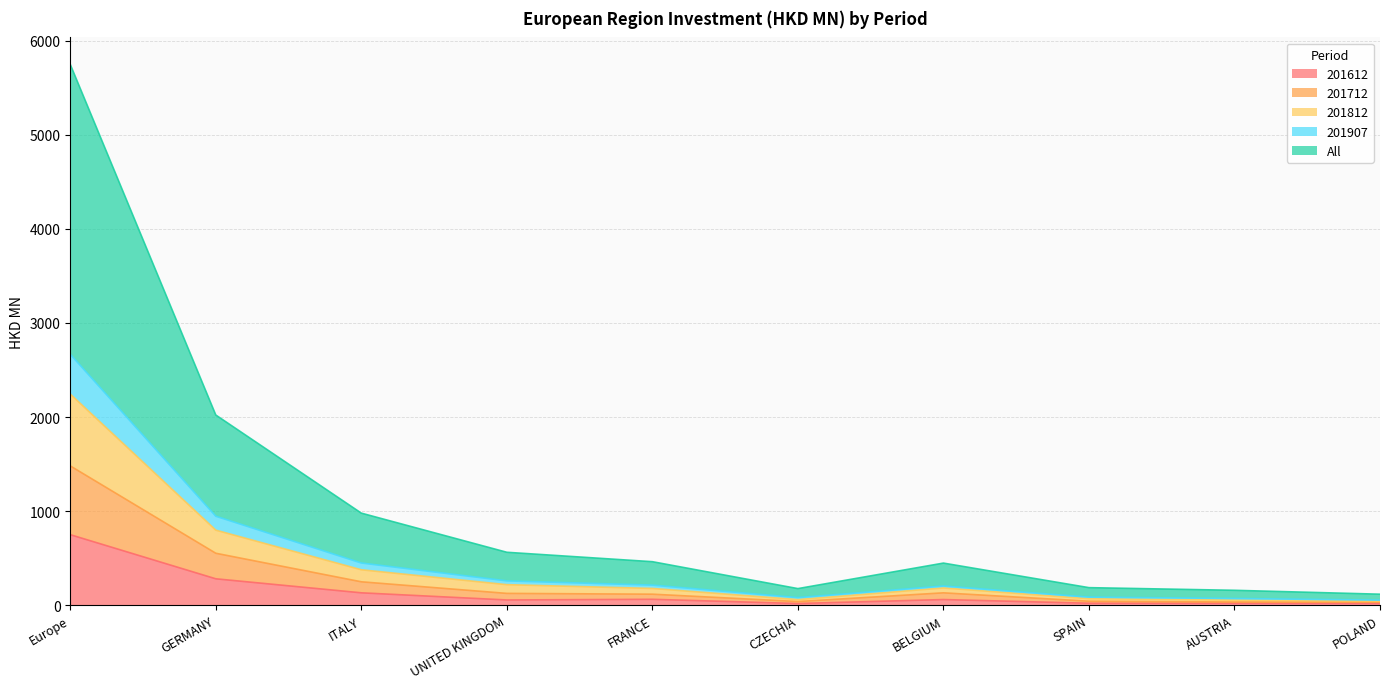

What is the highest value of the 201612 series?

750.6